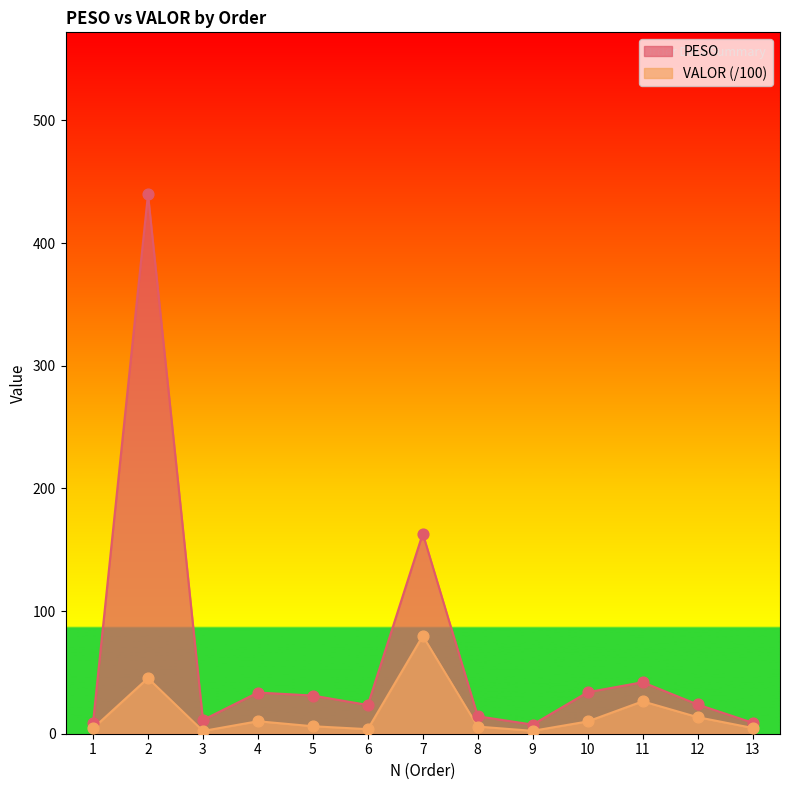

Which series has the largest total across all categories?

PESO